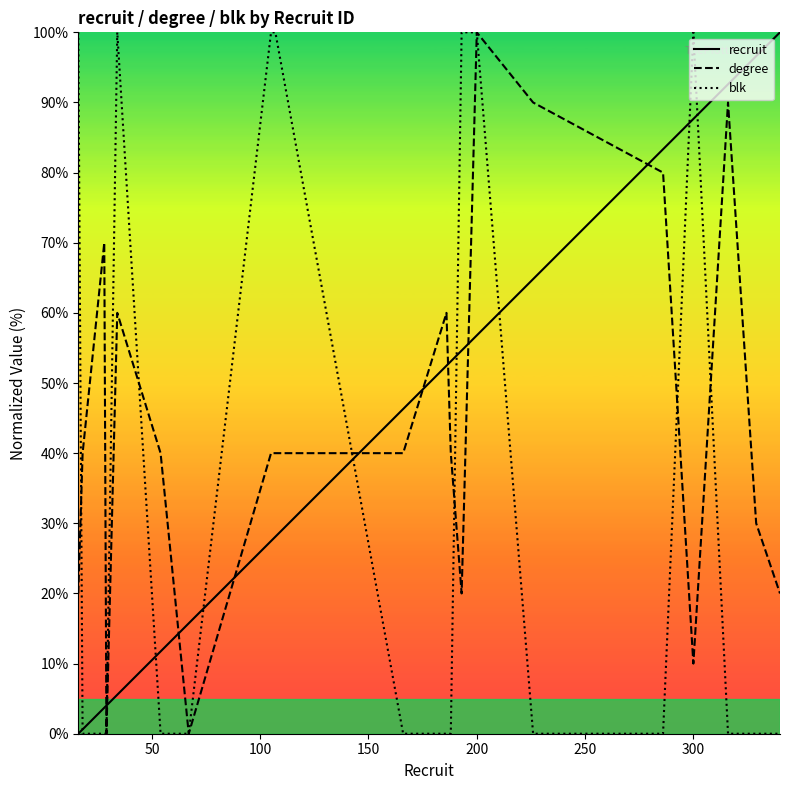

At how many categories does at least one series exceed 50?

15